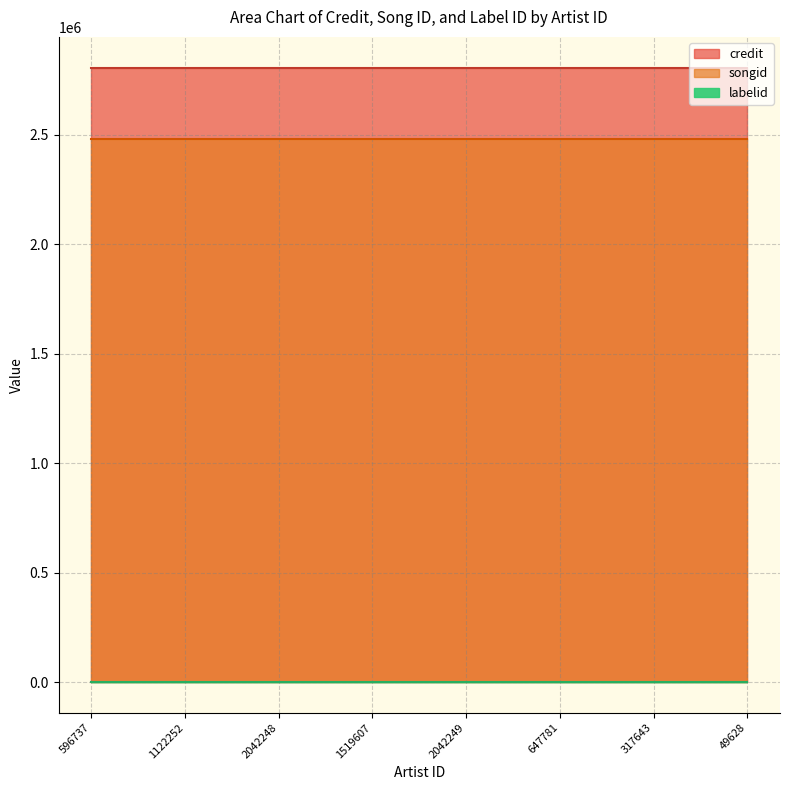

Reading right to left, what are all the values shown in this chart?

credit: 2807576	2807576	2807576	2807576	2807576	2807576	2807576	2807576
songid: 2481328	2481328	2481328	2481328	2481328	2481328	2481328	2481328
labelid: 198	198	198	198	198	198	198	198